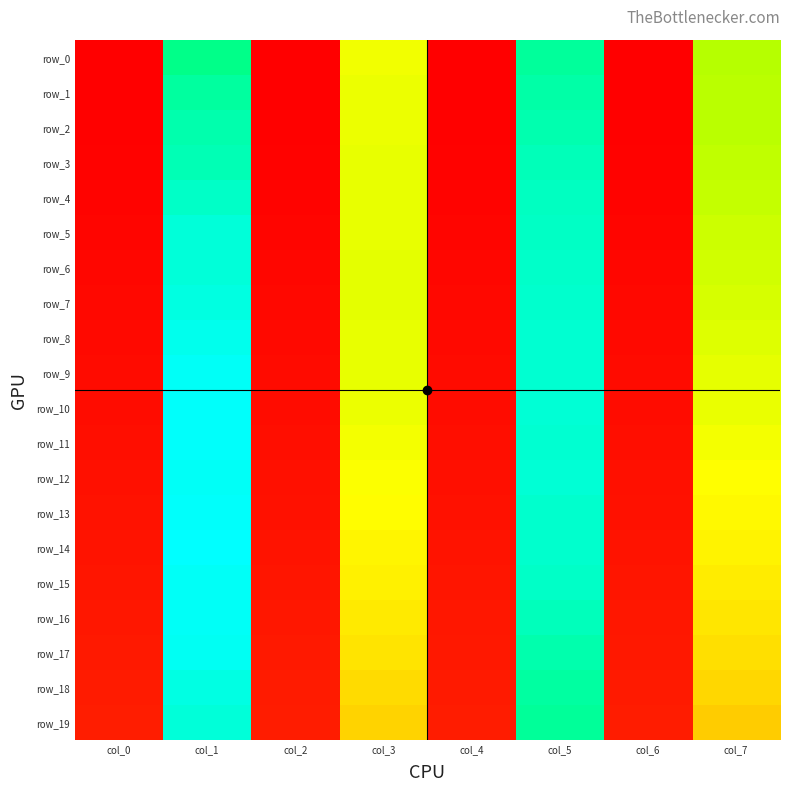

The row_19 series shows 2.2 at col_6. True or false?

True